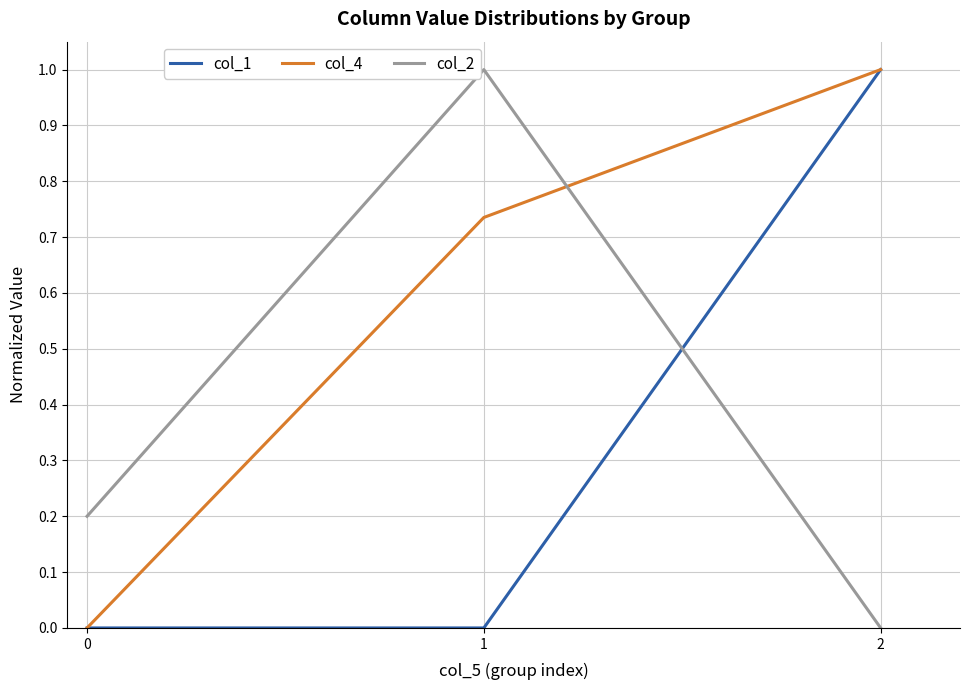

Rank the series by their average value, from highest to lowest.

col_4, col_2, col_1